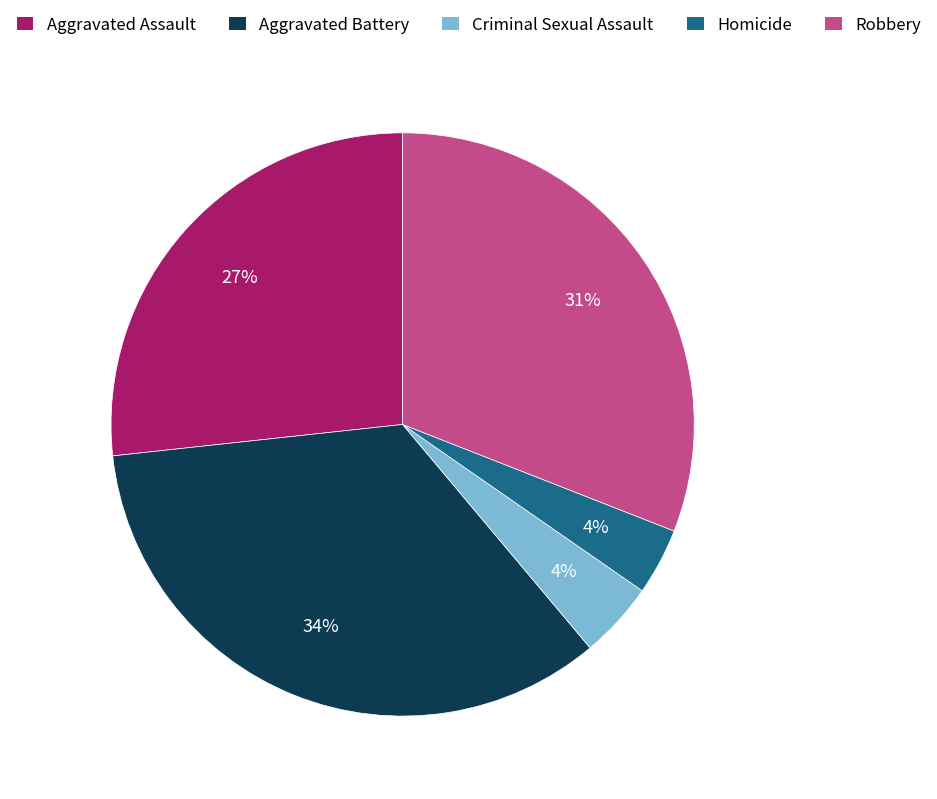

What percentage is the Robbery slice, to the nearest percent?

31%